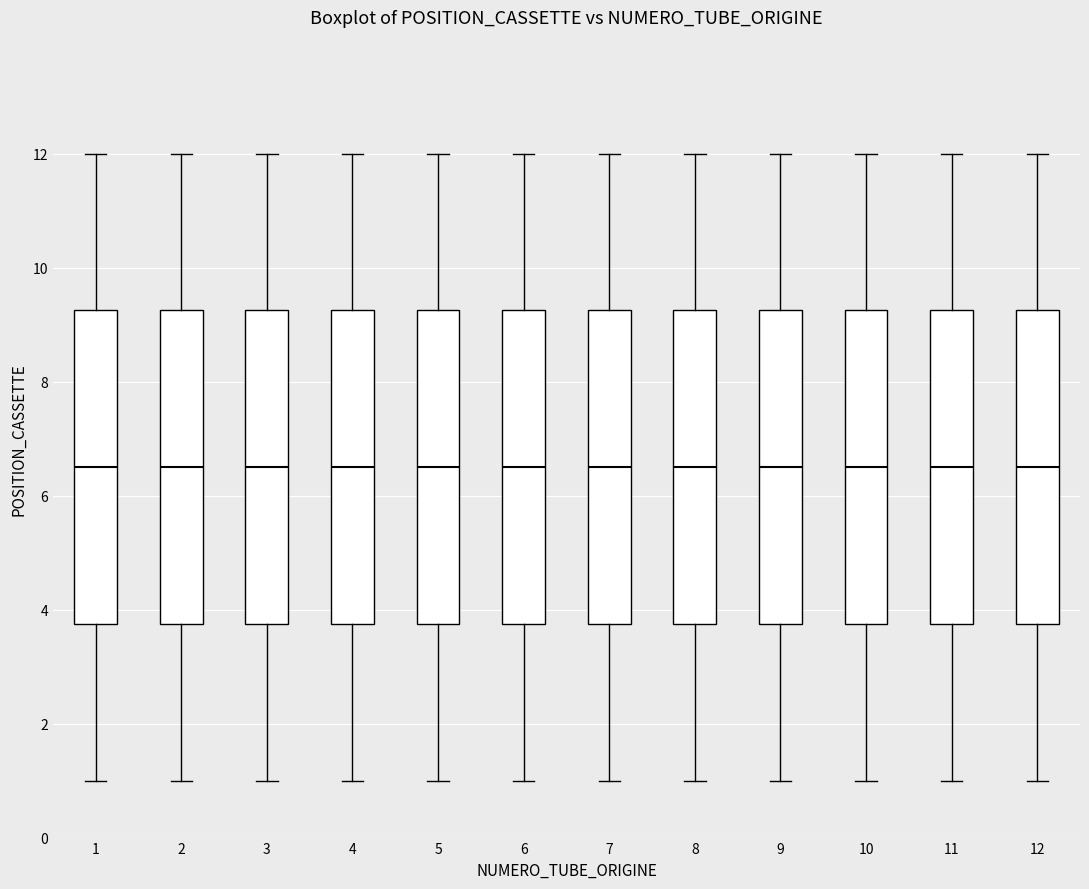

Reading left to right, read every box against the y-axis: the position of its median line, the range the box covers, and the ends of its whiskers. The values are not printed on the chart, so give them approximately, as read against the axis.

1: median 6.6, box 3.8 to 9.2, whiskers 1.0 to 12.0
2: median 6.6, box 3.8 to 9.2, whiskers 1.0 to 12.0
3: median 6.6, box 3.8 to 9.2, whiskers 1.0 to 12.0
4: median 6.6, box 3.8 to 9.2, whiskers 1.0 to 12.0
5: median 6.6, box 3.8 to 9.2, whiskers 1.0 to 12.0
6: median 6.6, box 3.8 to 9.2, whiskers 1.0 to 12.0
7: median 6.6, box 3.8 to 9.2, whiskers 1.0 to 12.0
8: median 6.6, box 3.8 to 9.2, whiskers 1.0 to 12.0
9: median 6.6, box 3.8 to 9.2, whiskers 1.0 to 12.0
10: median 6.6, box 3.8 to 9.2, whiskers 1.0 to 12.0
11: median 6.6, box 3.8 to 9.2, whiskers 1.0 to 12.0
12: median 6.6, box 3.8 to 9.2, whiskers 1.0 to 12.0